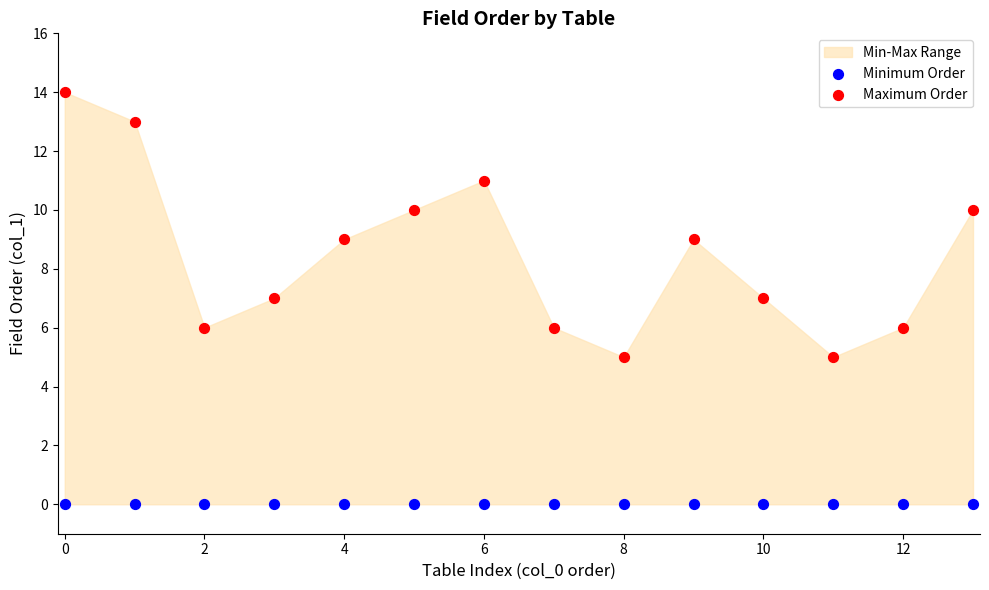

Which series contains the highest Y value?

Maximum Order